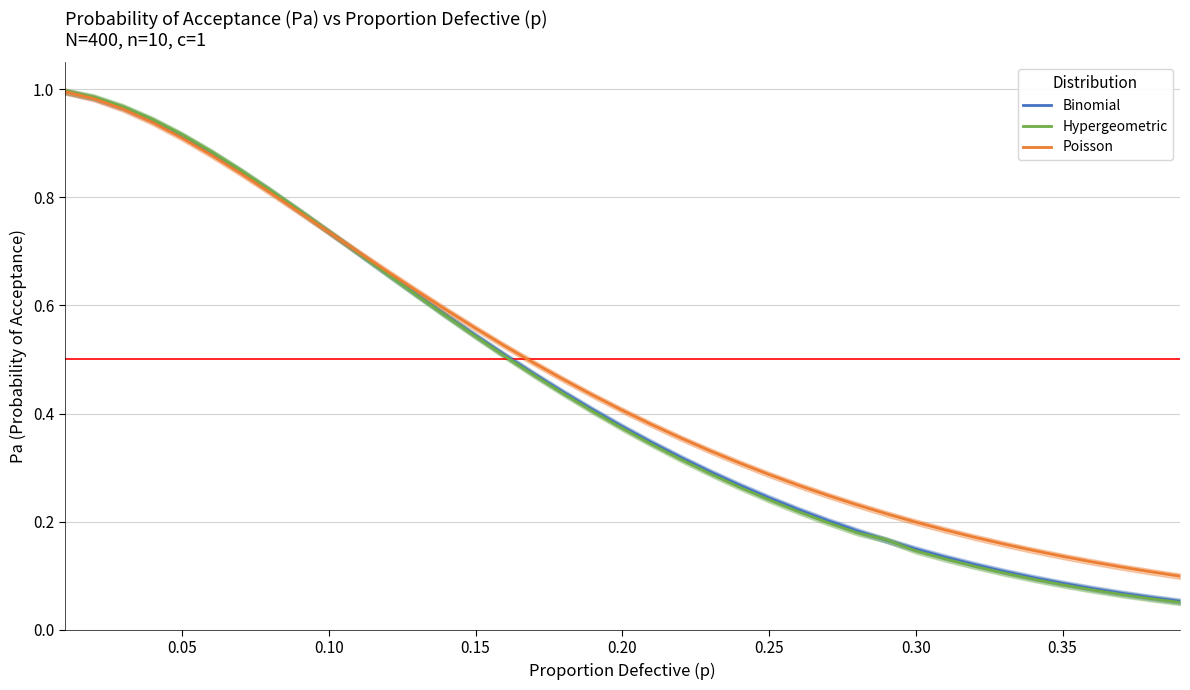

Rank the series by their maximum value, from highest to lowest.

Hypergeometric, Binomial, Poisson